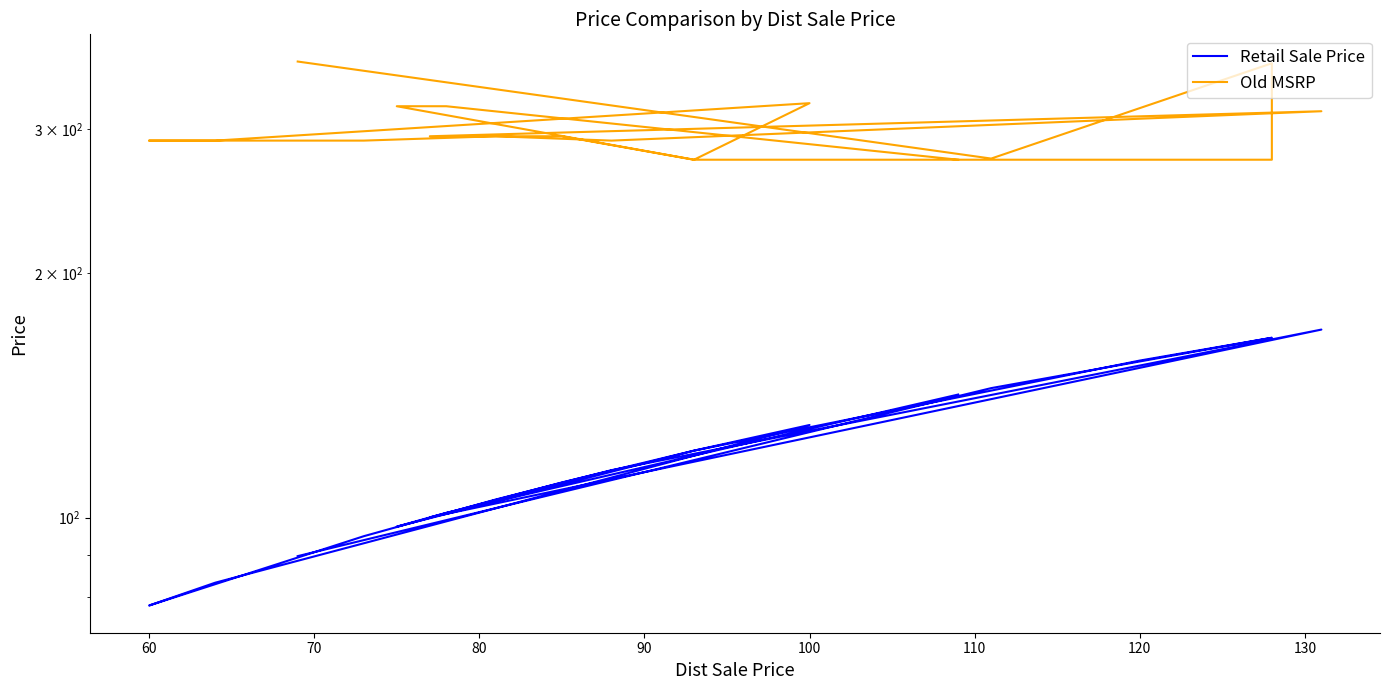

Which series has the widest spread of values?

Retail Sale Price